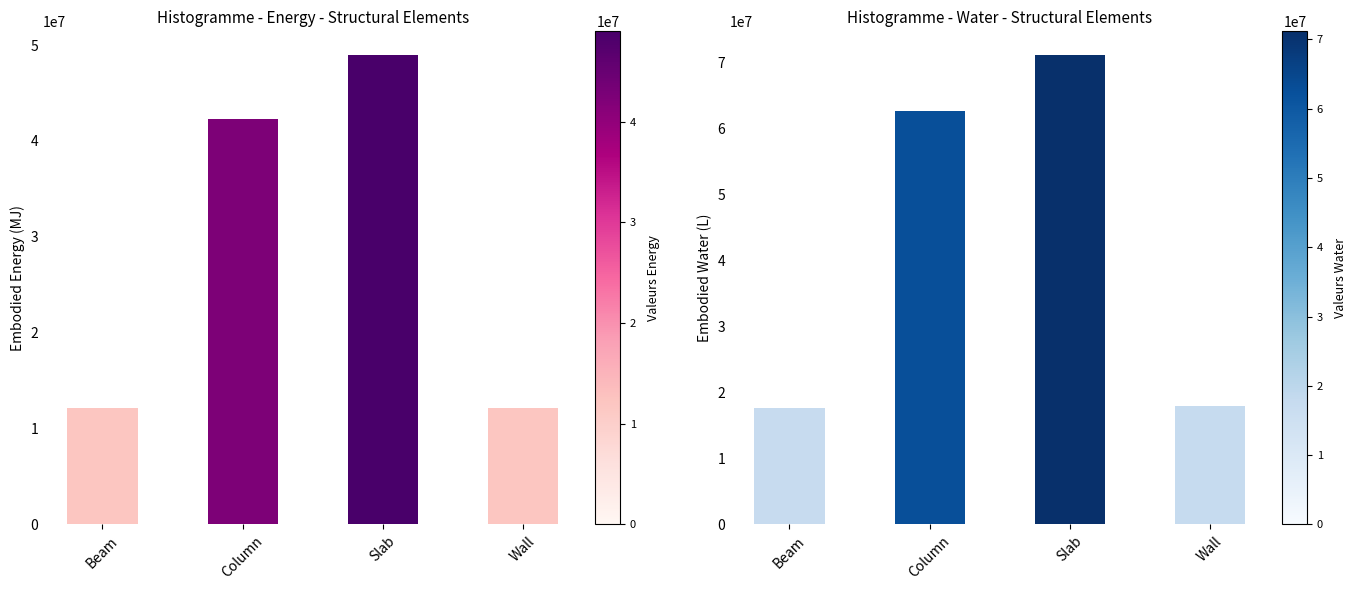

What is the highest value of the Embodied_Water_(L) series?

71169009.1